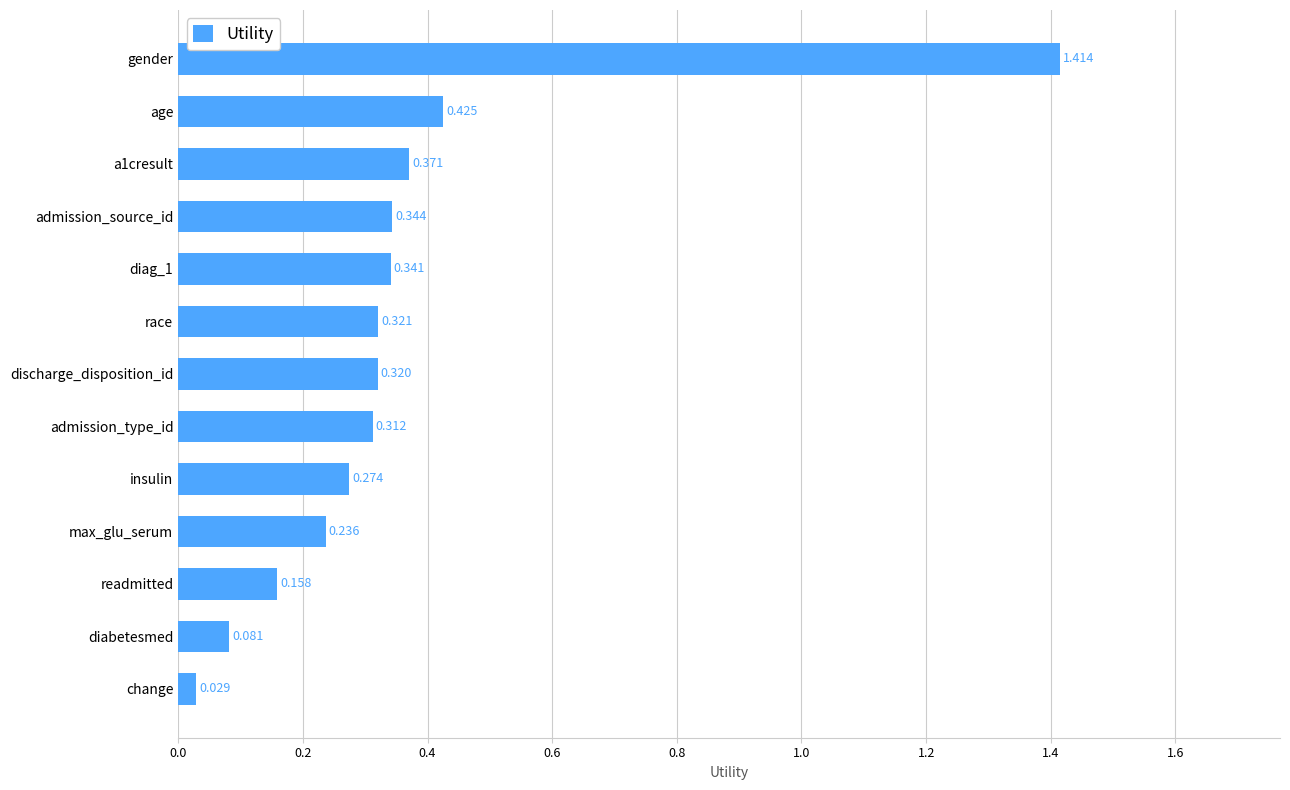

Are the bars horizontal?

Yes